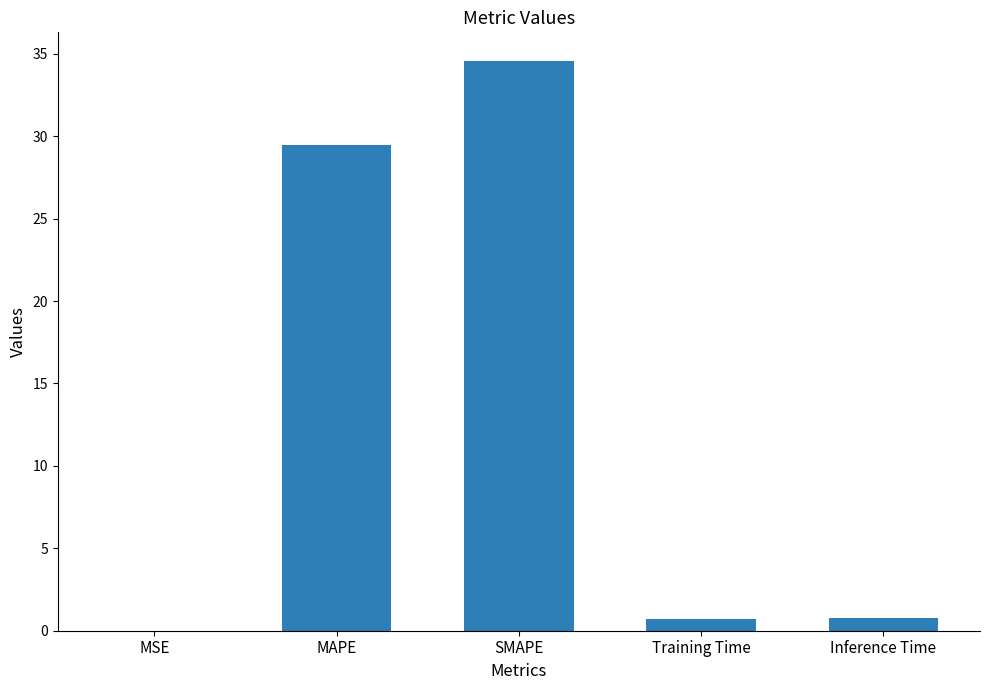

The chart shows a value of 34.6 at SMAPE. True or false?

True